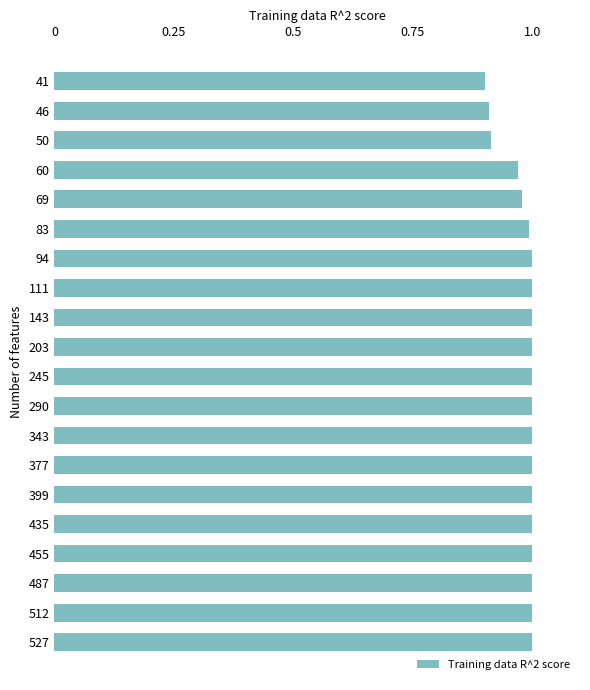

The value at 377 is 1.0. True or false?

True